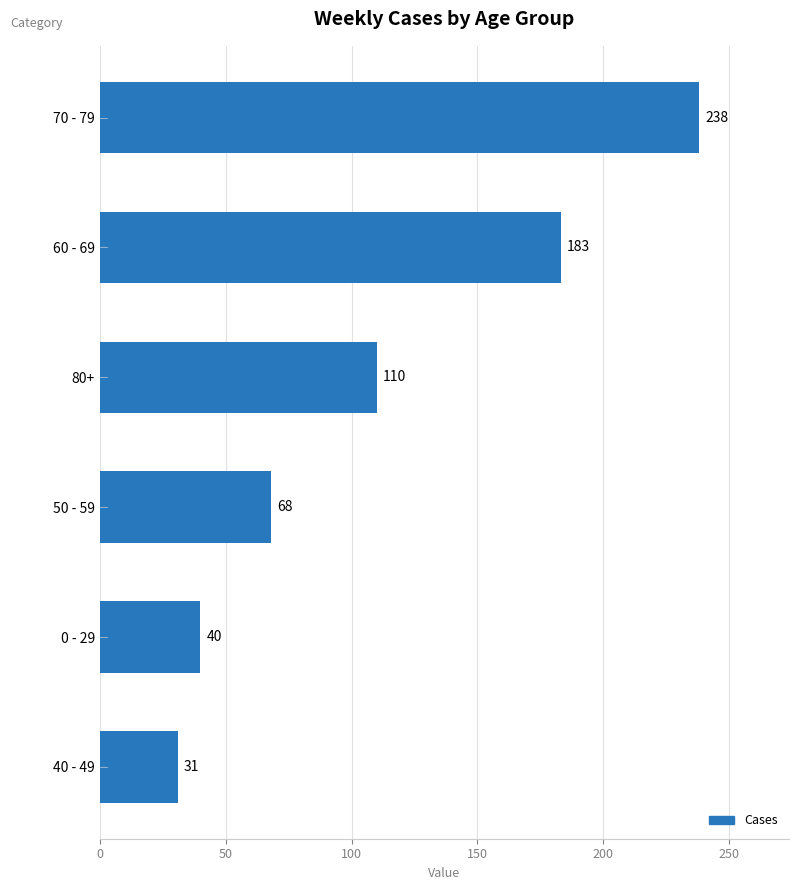

At which label is the value closest to 134?

80+